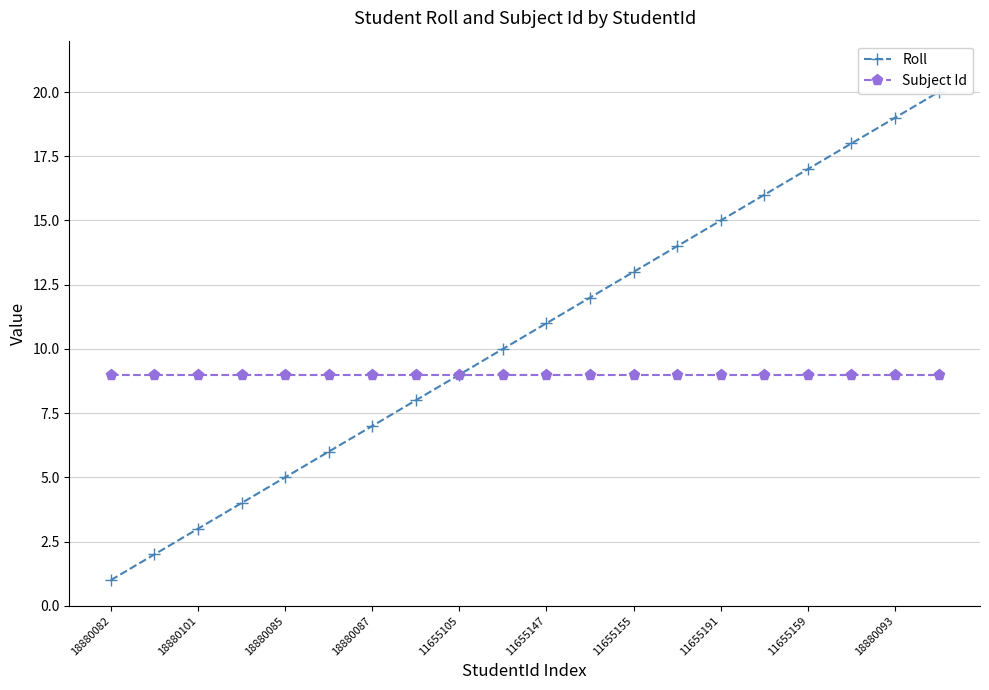

True or false: Roll and Subject Id cross at least once.

False